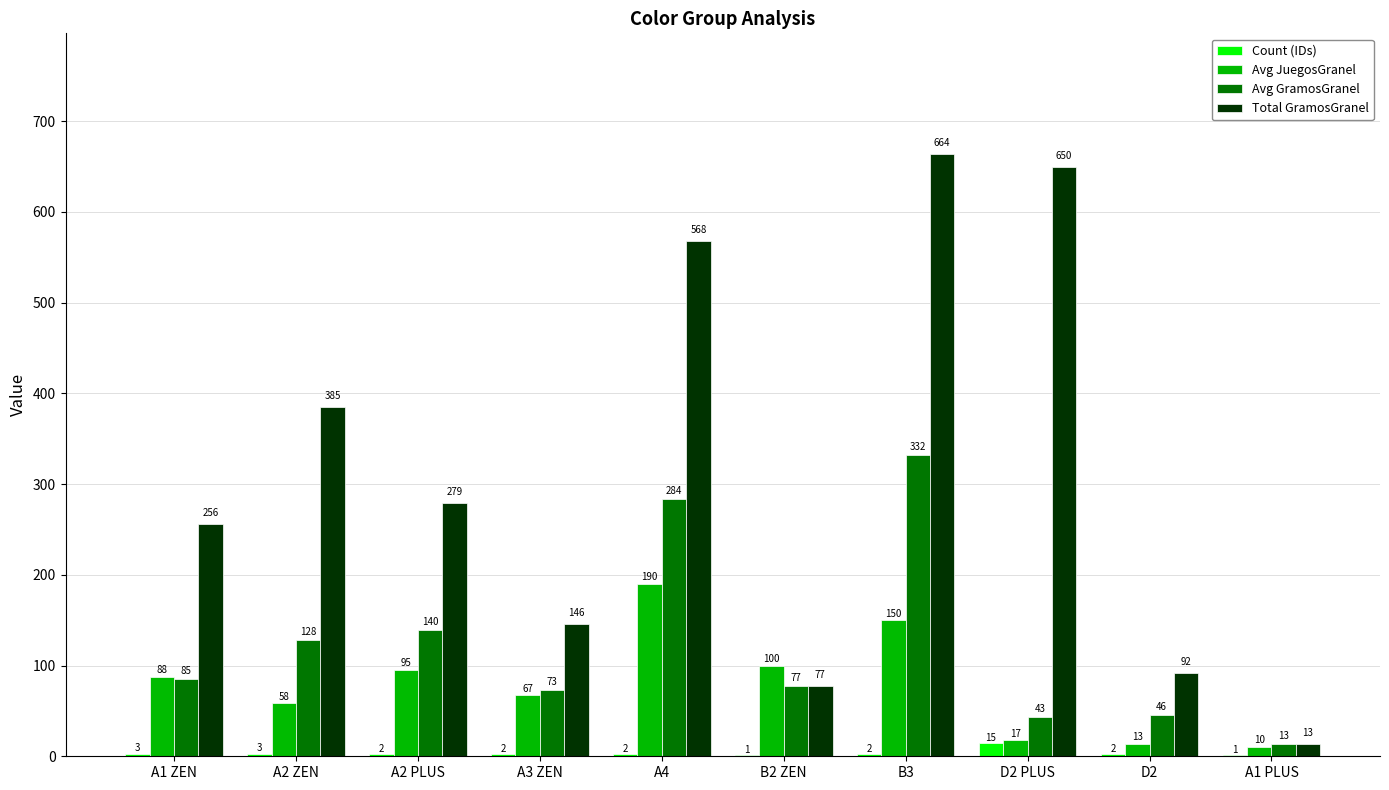

Which series has the widest spread of values?

Total GramosGranel